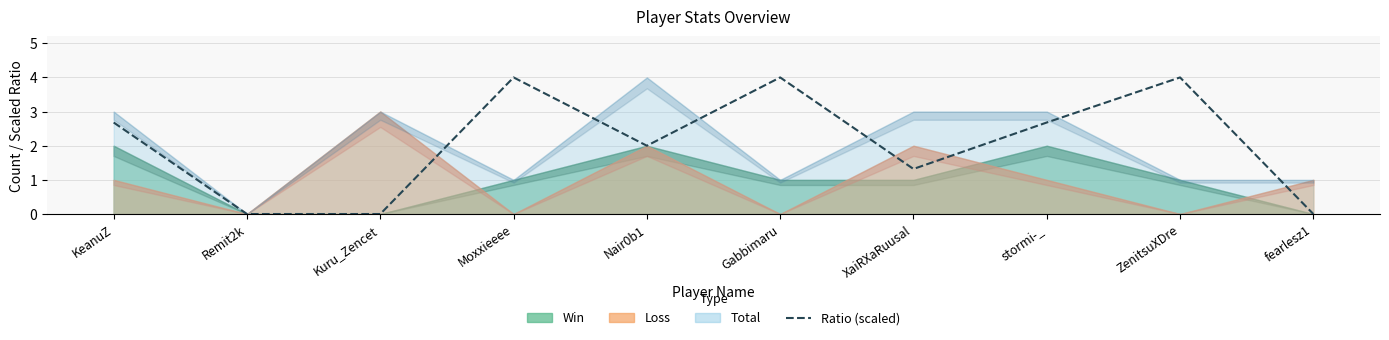

List the labels in order of value, smallest first.

Remit2k, Kuru_Zencet, fearlesz1, XaiRXaRuusal, Nair0b1, KeanuZ, stormi-_, Moxxieeee, Gabbimaru, ZenitsuXDre